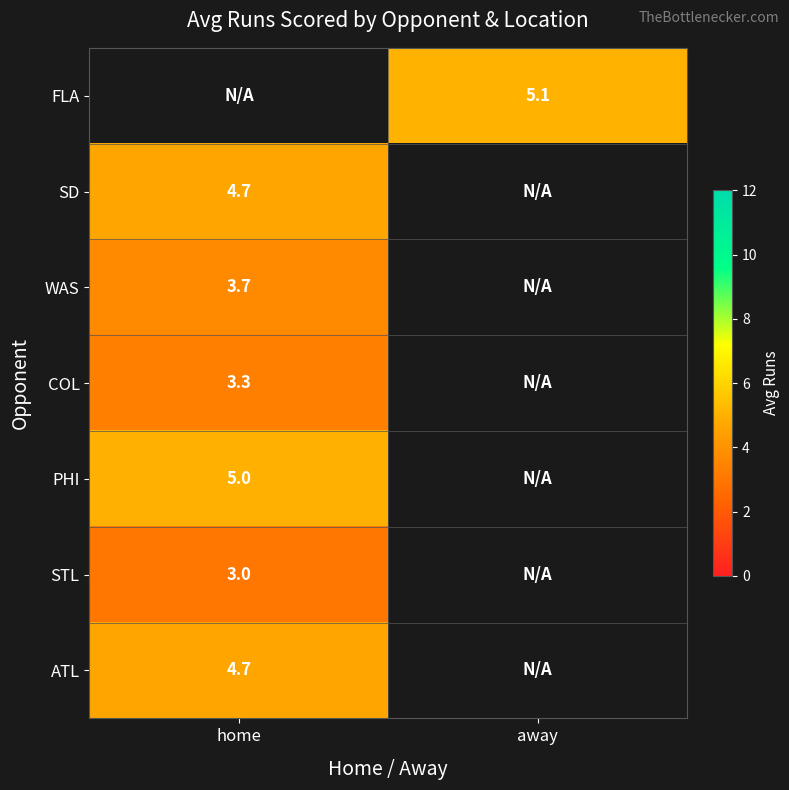

Is the value of WAS at home greater than the value of SD at home?

No